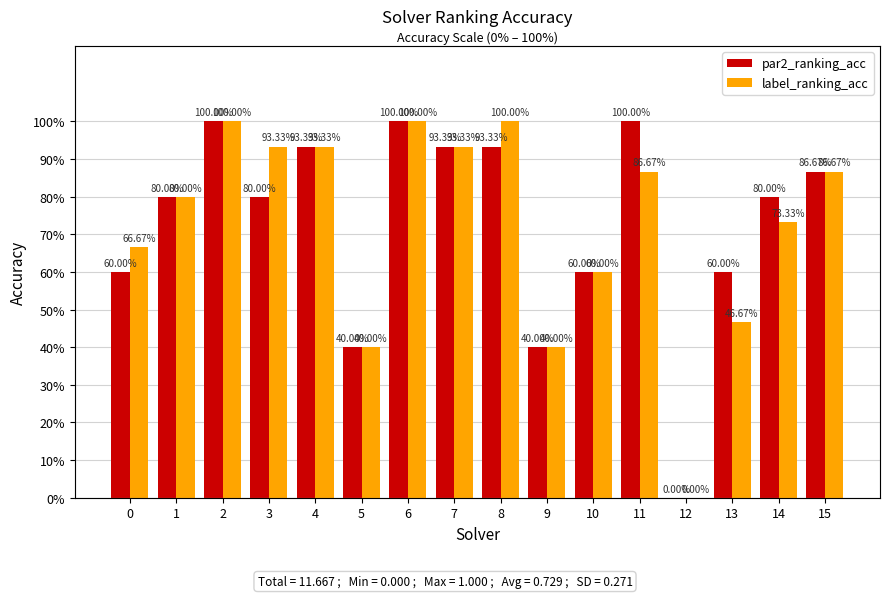

What is the value of the label_ranking_acc bar at the 11th from the left?

0.6